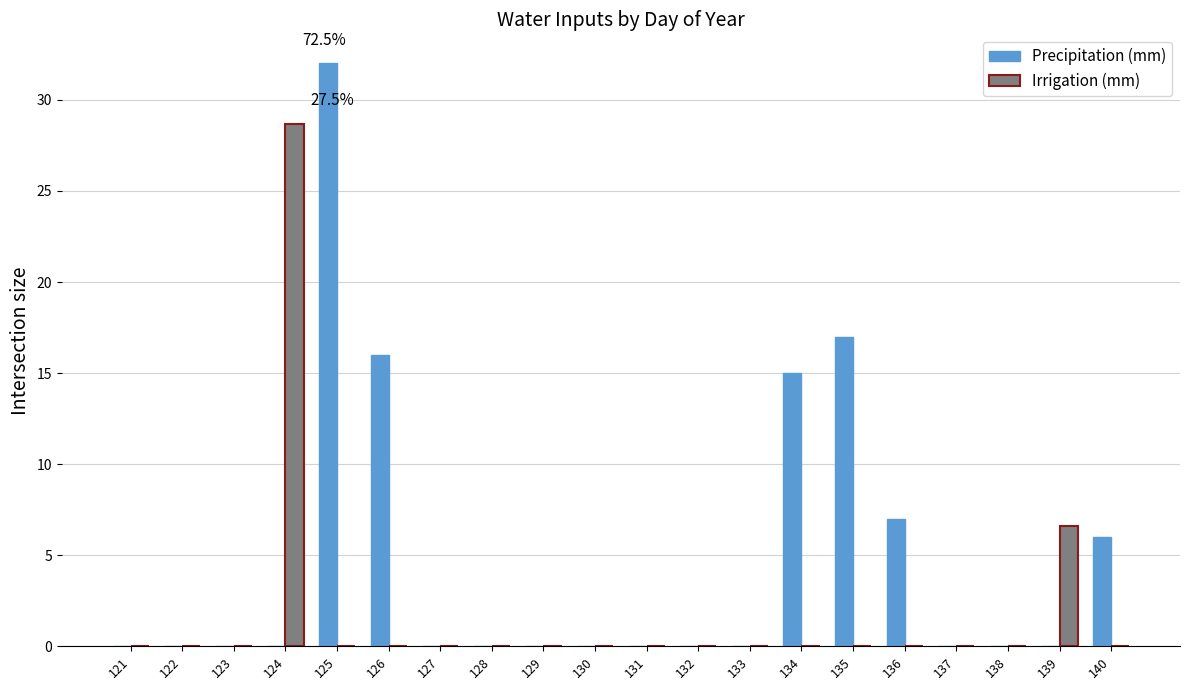

Is it true that Precipitation (mm) equals 0.0 at 121?

True